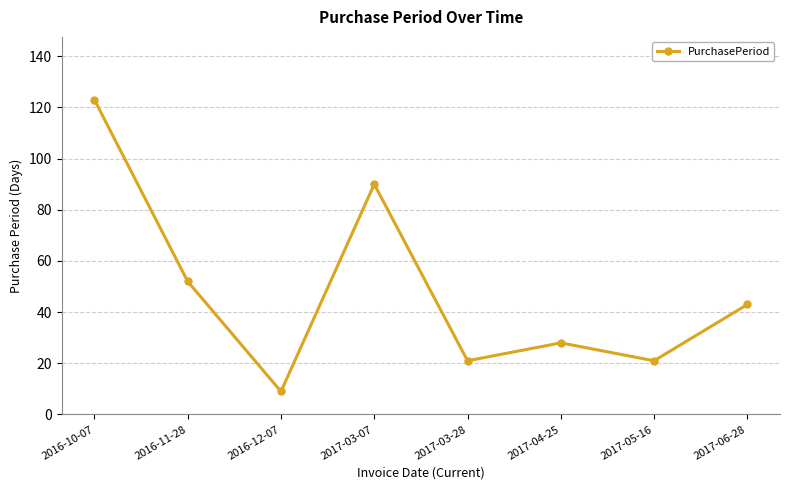

What is the minimum value shown in the chart?

9